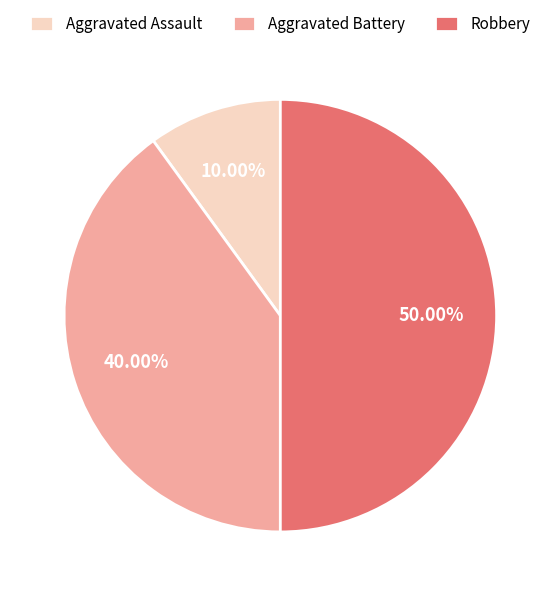

To the nearest percent, what percentage of the pie is Aggravated Assault?

10%